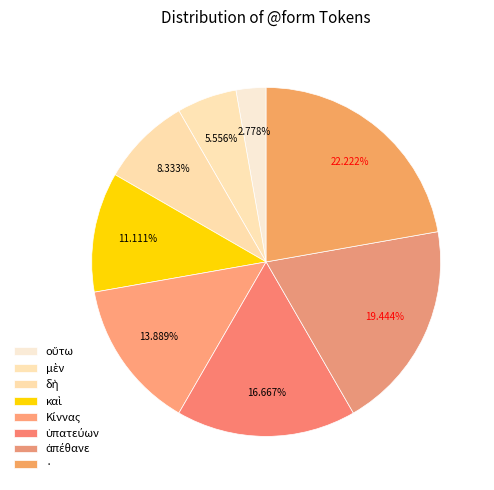

To the nearest percent, what percentage of the pie is ἀπέθανε?

19%